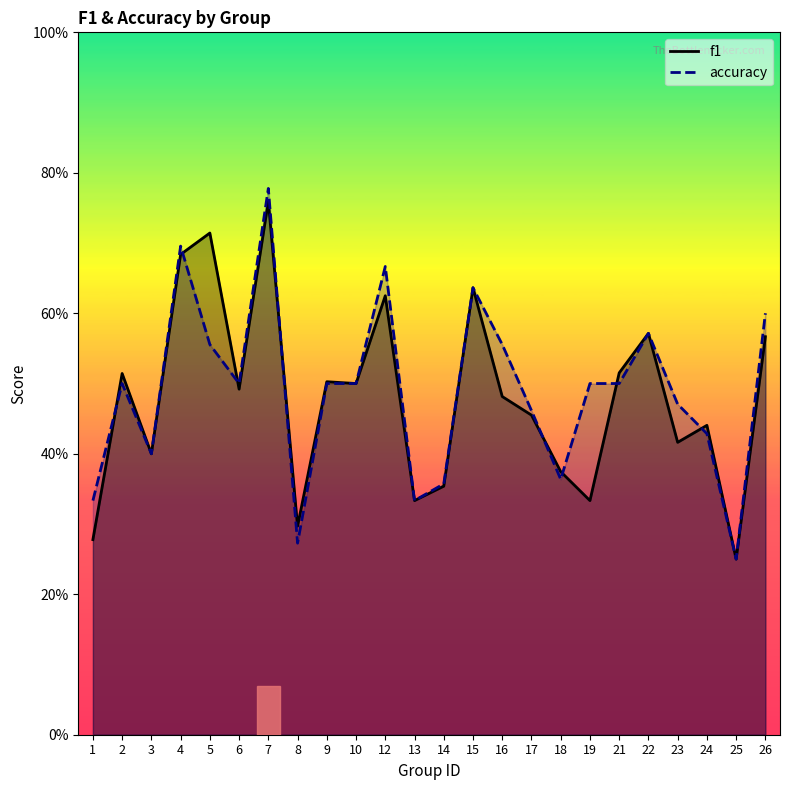

In accuracy, how many points are higher than both neighbors (excluding endpoints)?

6